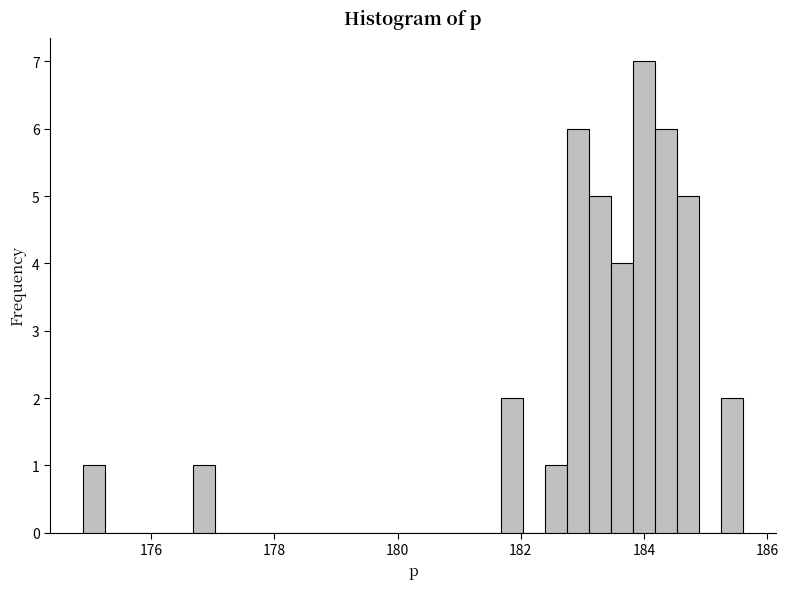

Around what value on the x-axis is the tallest bar? Give the approximate position of its centre, as read against the axis.

184.0